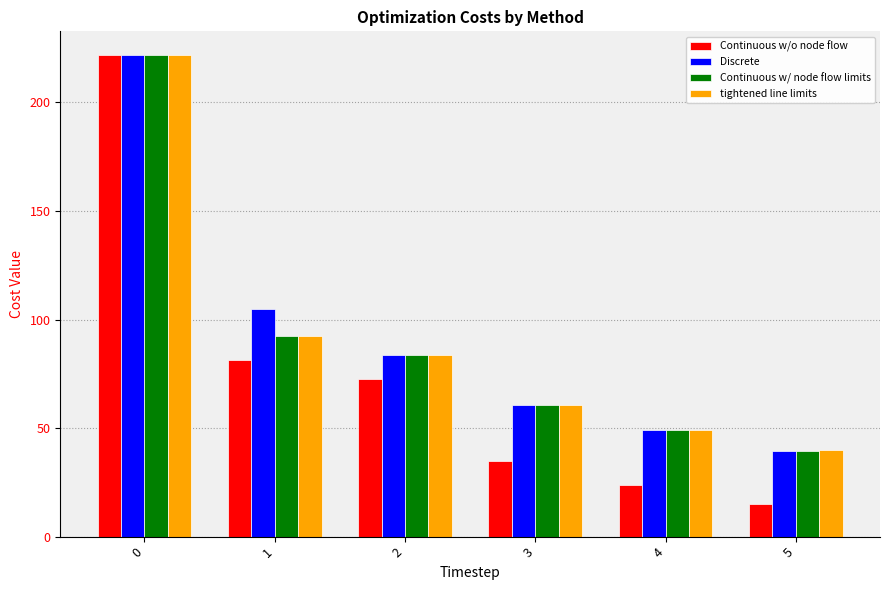

What is the total value across all series at 0?

886.8